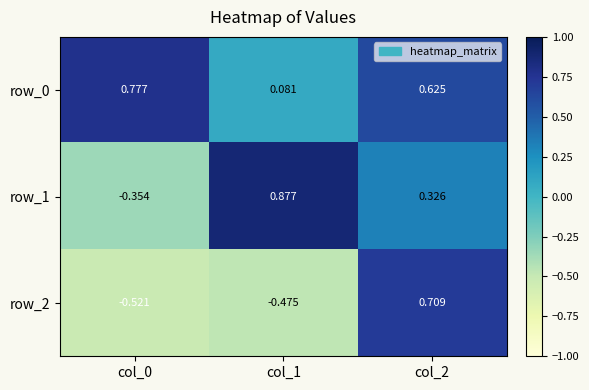

Rank the series by their average value, from highest to lowest.

row_0, row_1, row_2